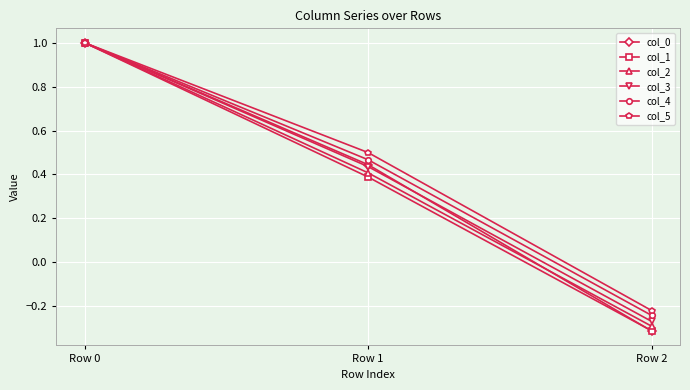

What are all the series names shown in the legend?

col_0, col_1, col_2, col_3, col_4, col_5